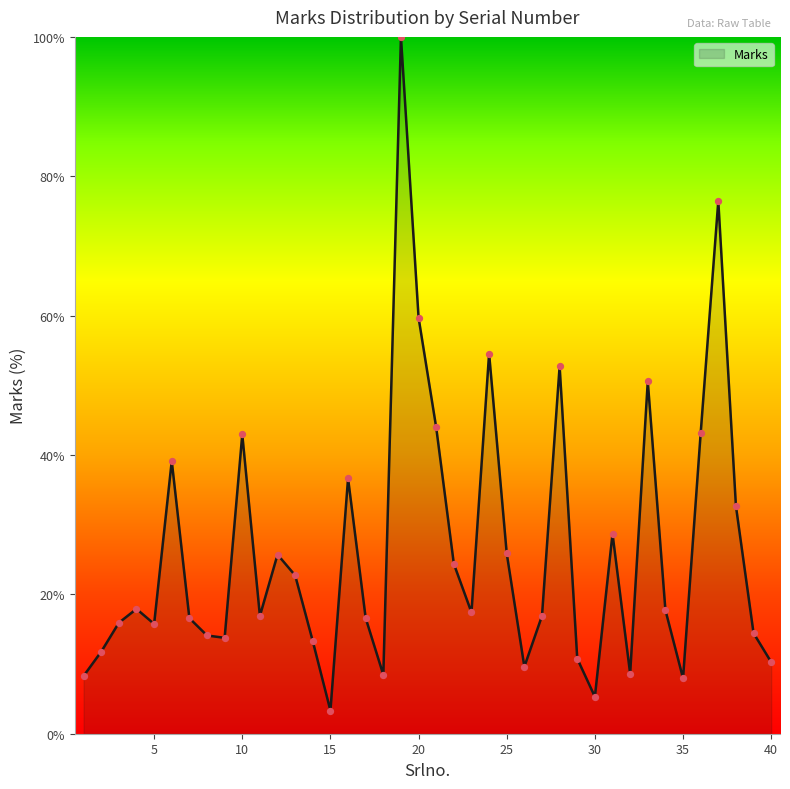

What is the maximum value shown in the chart?

100.0